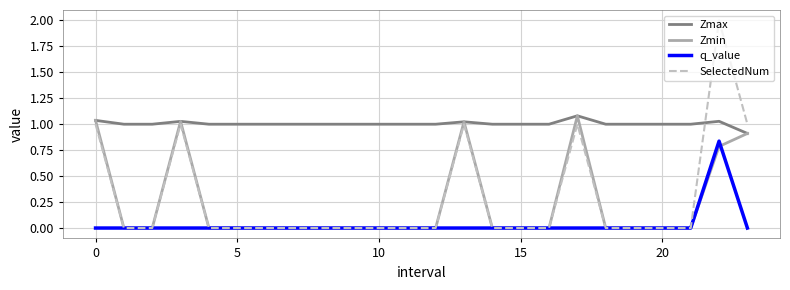

Which series has the largest range (max minus min)?

SelectedNum